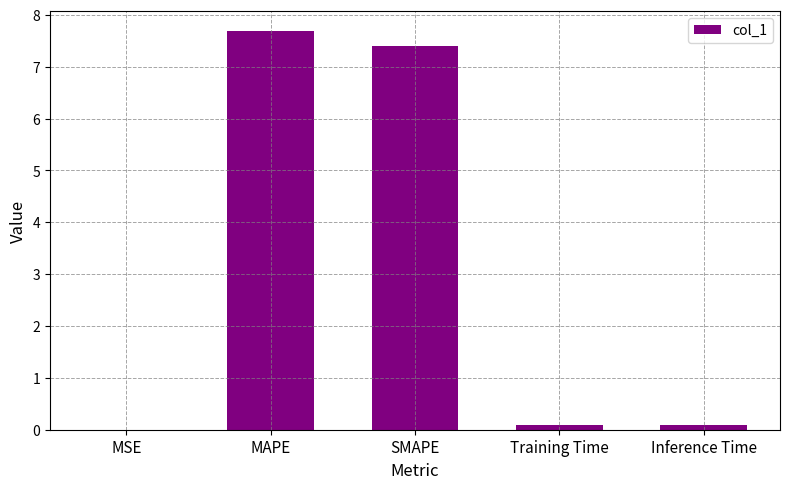

What is the greatest value displayed?

7.7